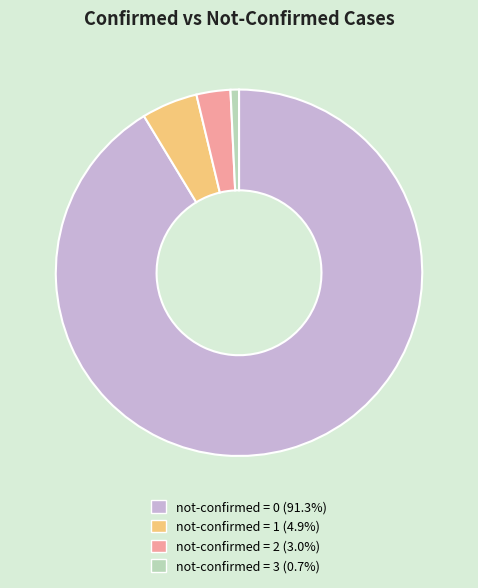

Which category has the smallest portion of the pie?

not-confirmed = 3